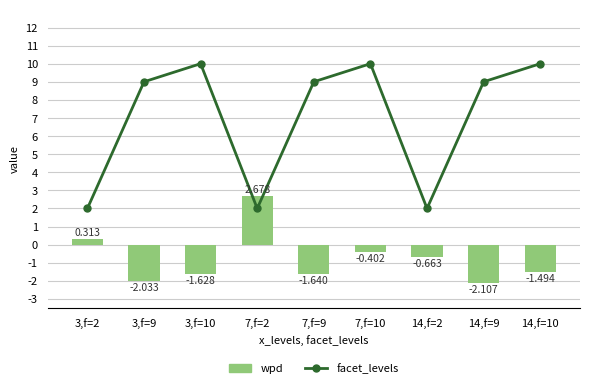

What is the highest value of the facet_levels series?

10.0